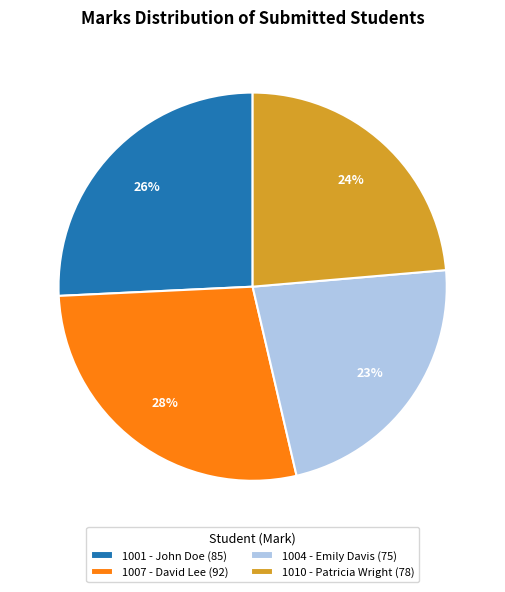

To the nearest percent, what is the average slice percentage?

25%